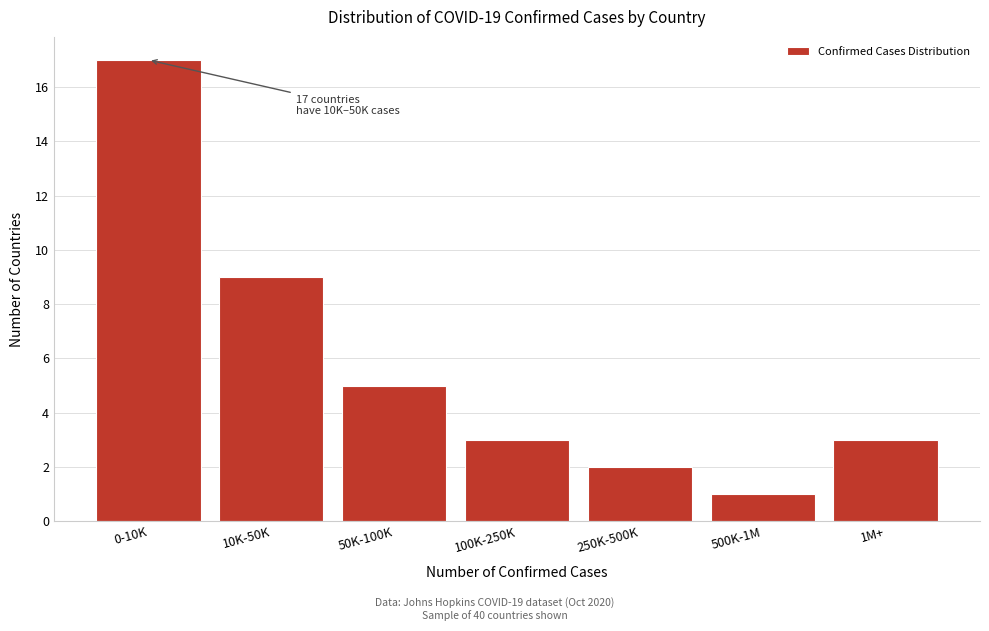

Reading left to right, what are all the values shown in this chart?

17	9	5	3	2	1	3